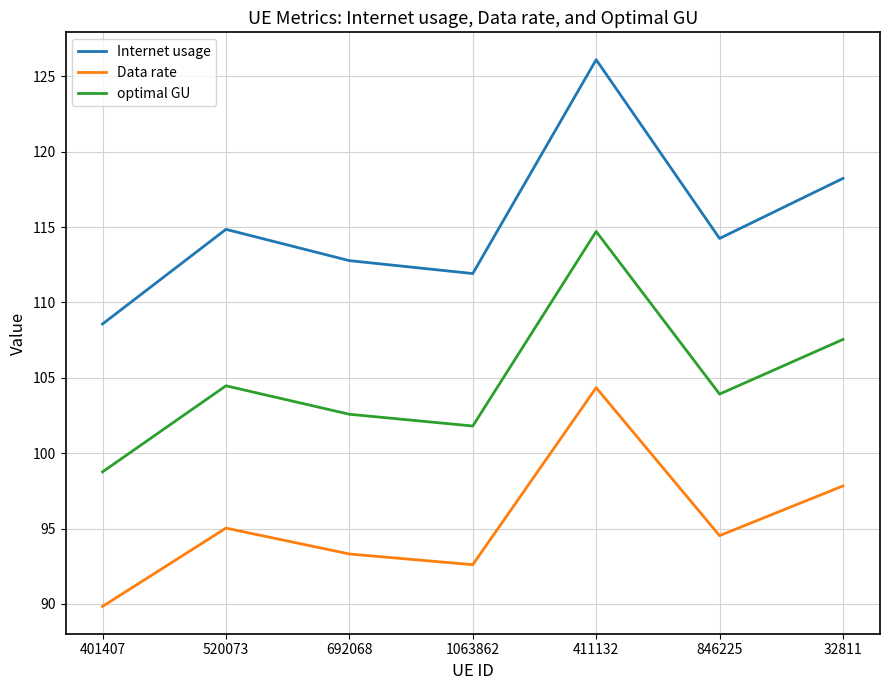

What is the difference between the highest and lowest values at 692068?

19.5